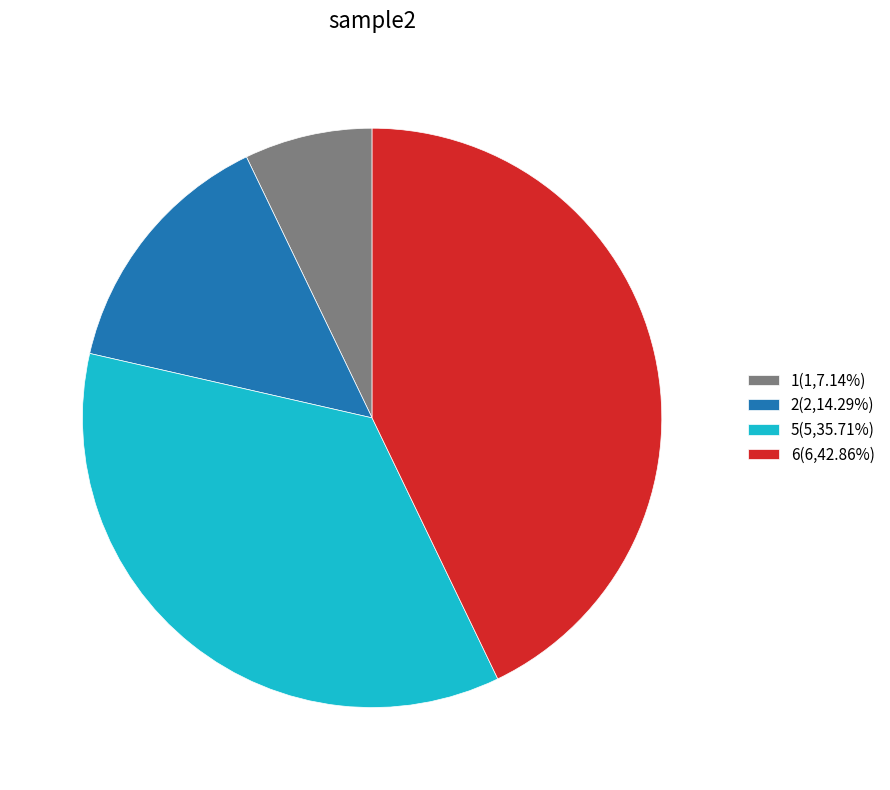

Does 6(6,42.86%) account for over 50% of the chart?

No